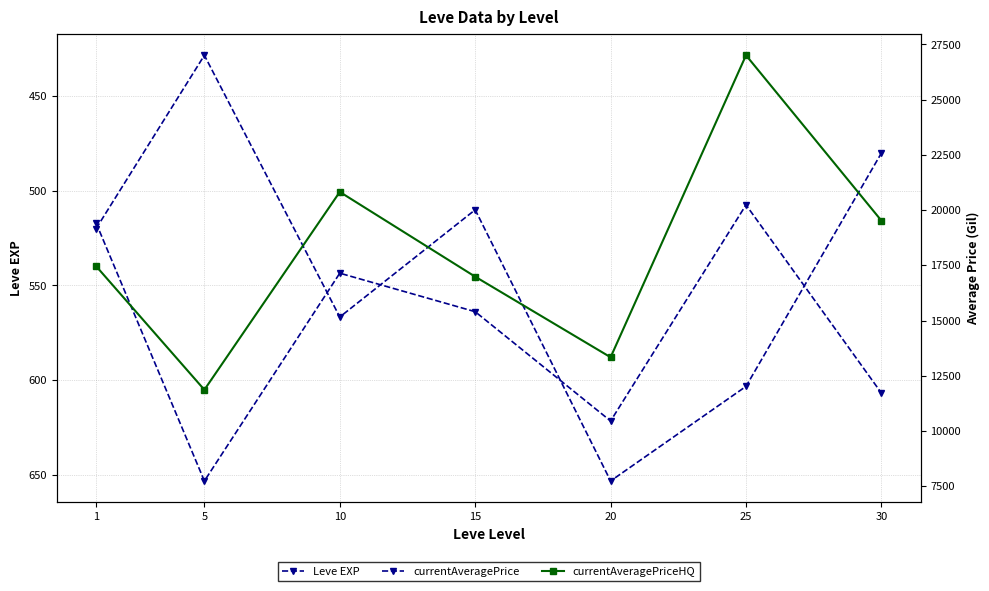

At which label does currentAveragePrice first exceed 15402?

1